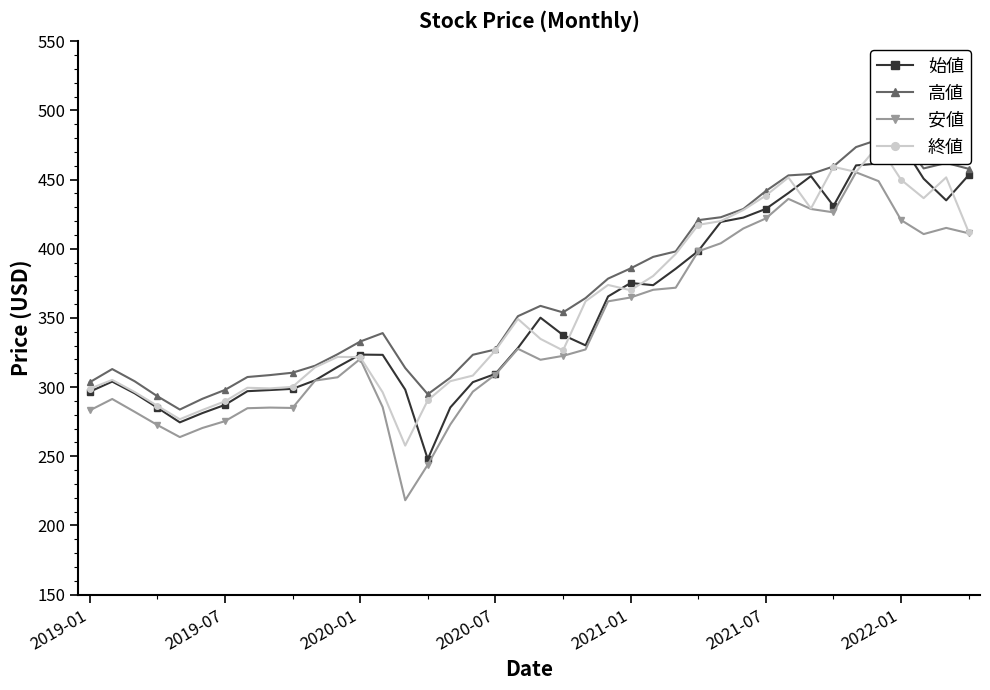

What is the difference between the maximum and minimum values in the 終値 series?

217.2